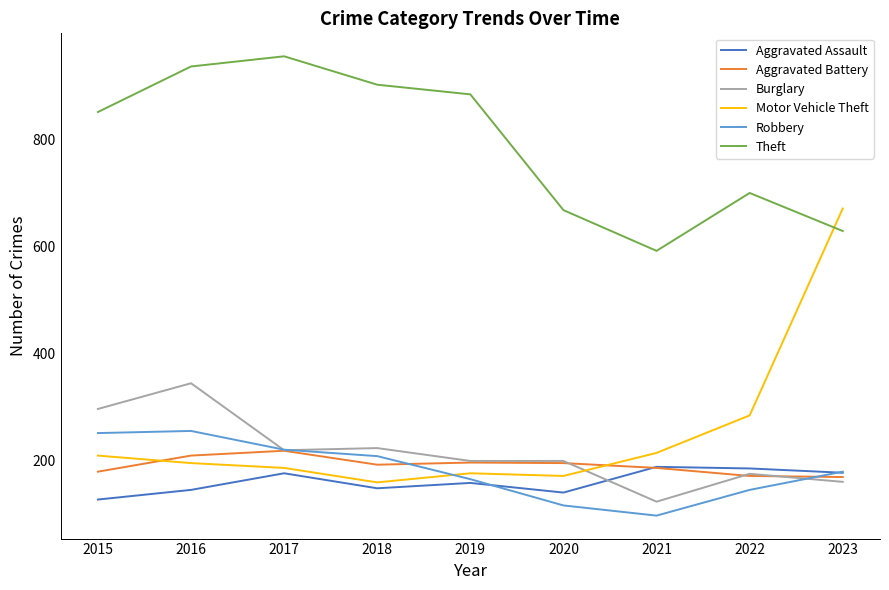

What is the difference between the highest and lowest values at 2023?

510